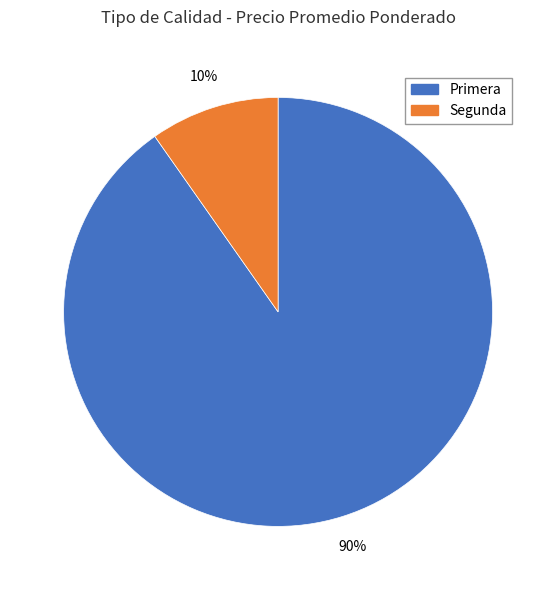

Does any single category account for the majority?

Yes